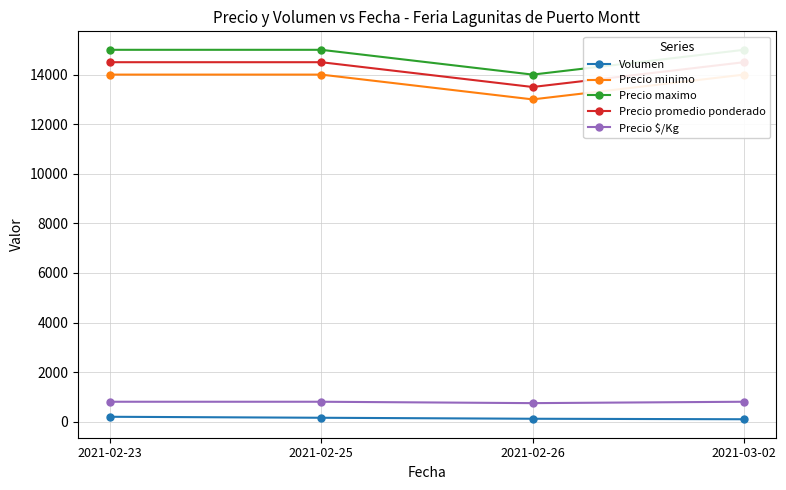

At which category is the sum across all series the highest?

2021-02-23